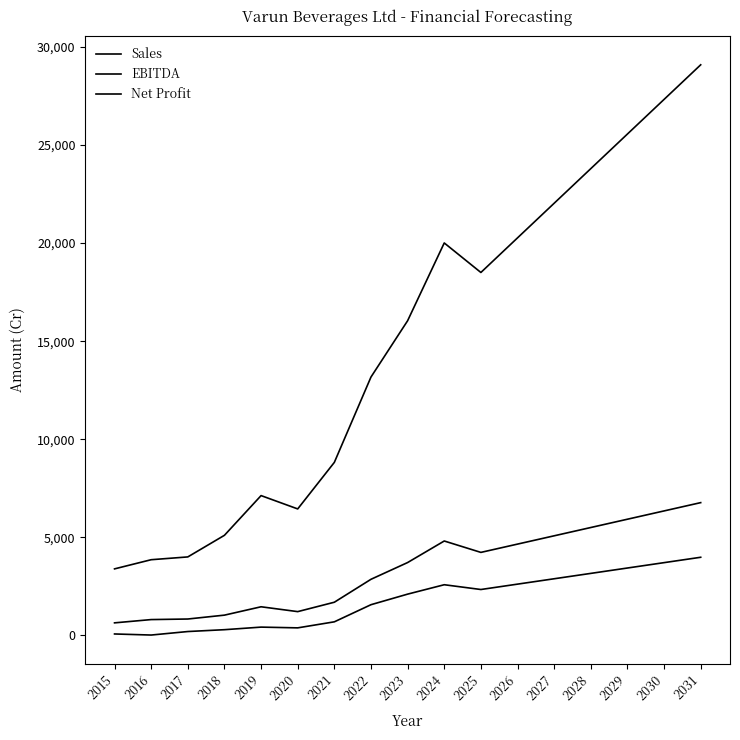

What is the average value of the Sales series?

14974.2